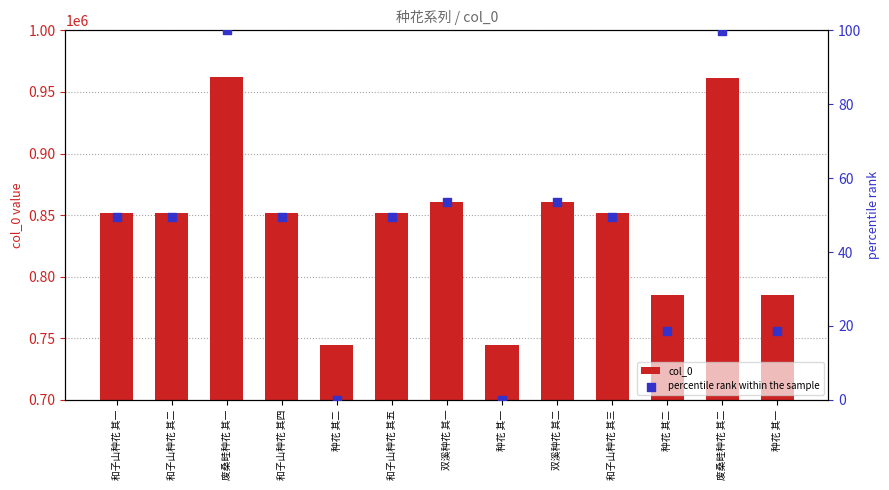

Is the value of col_0 at 种花 其二 greater than the value of percentile rank within the sample at 种花 其一?

Yes